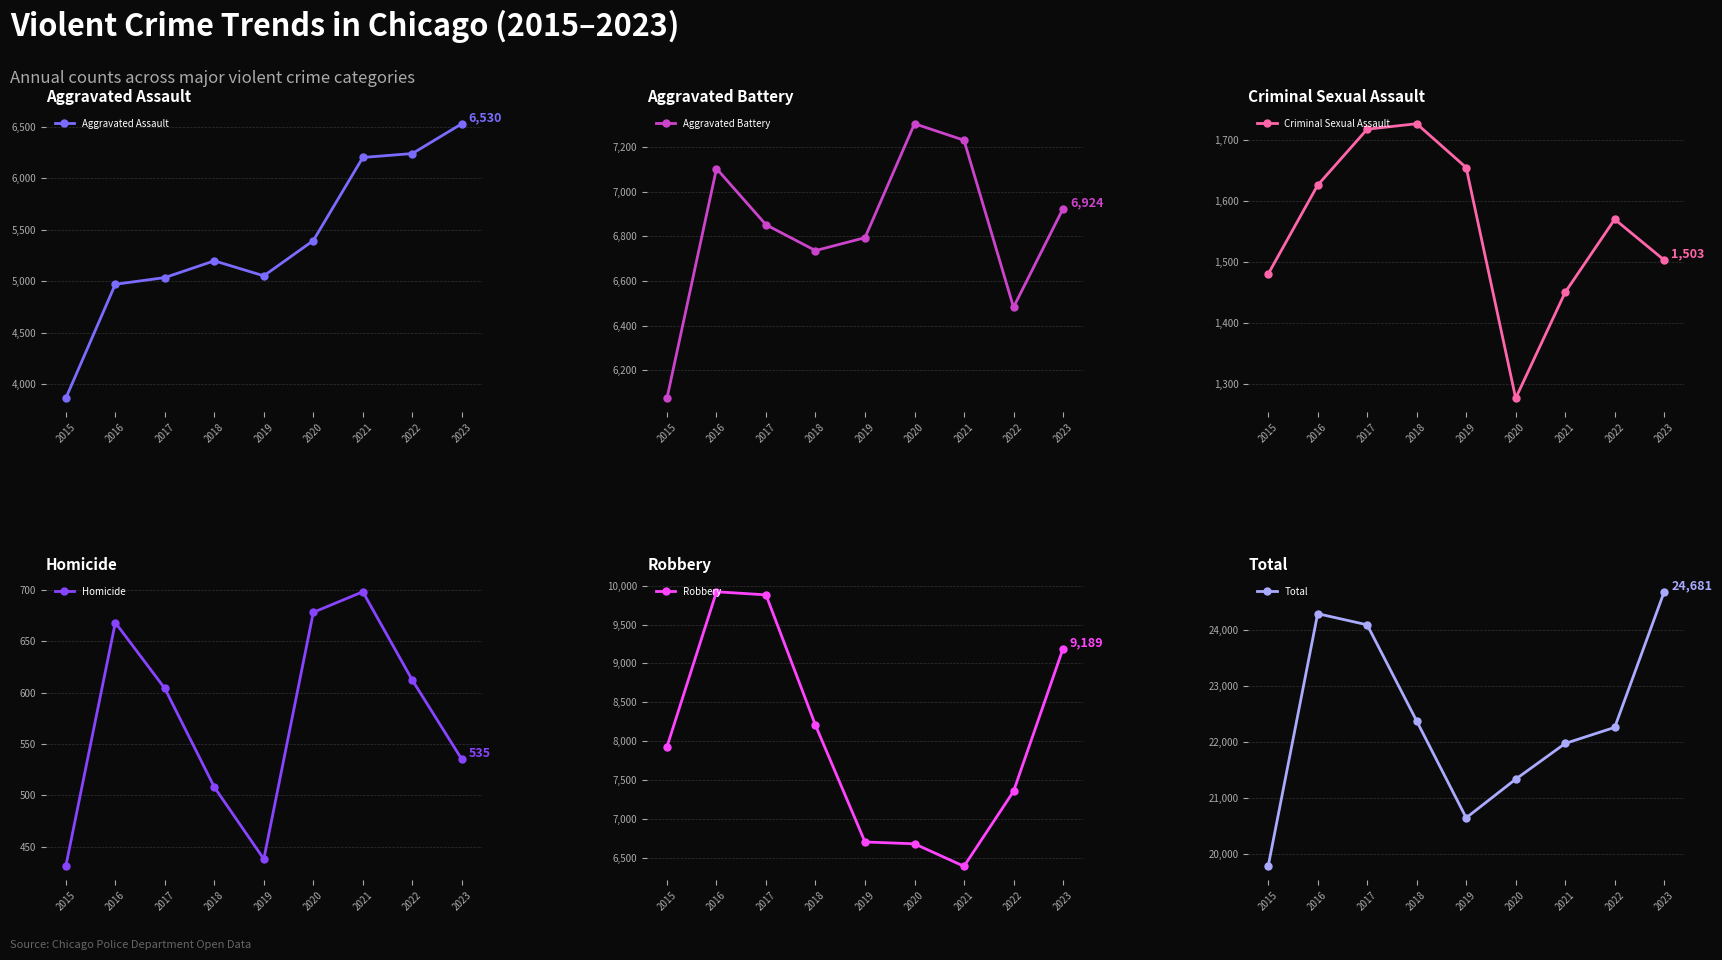

Reading left to right, what are all the values shown in this chart?

Aggravated Assault: 2015=3861	2016=4969	2017=5034	2018=5197	2019=5051	2020=5394	2021=6202	2022=6240	2023=6530
Aggravated Battery: 2015=6074	2016=7104	2017=6852	2018=6736	2019=6794	2020=7305	2021=7231	2022=6482	2023=6924
Criminal Sexual Assault: 2015=1480	2016=1626	2017=1718	2018=1727	2019=1655	2020=1276	2021=1450	2022=1570	2023=1503
Homicide: 2015=431	2016=668	2017=604	2018=508	2019=438	2020=678	2021=698	2022=612	2023=535
Robbery: 2015=7927	2016=9922	2017=9882	2018=8203	2019=6701	2020=6677	2021=6388	2022=7352	2023=9189
Total: 2015=19773	2016=24289	2017=24090	2018=22371	2019=20639	2020=21330	2021=21969	2022=22256	2023=24681